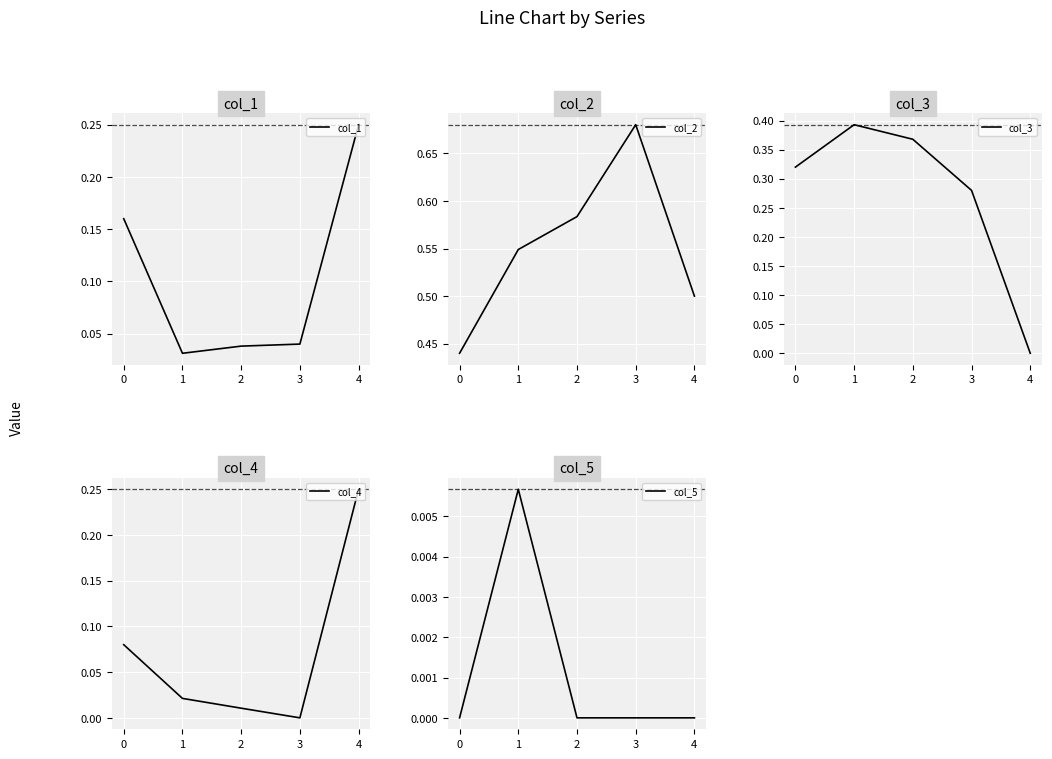

Is it true that col_5 equals 0.0 at 0?

True